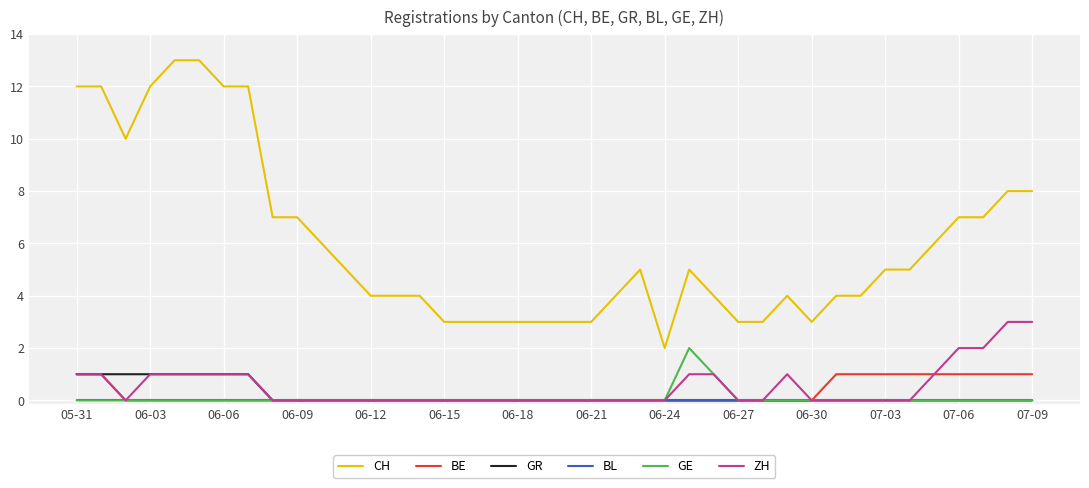

What are all the series names shown in the legend?

CH, BE, GR, BL, GE, ZH